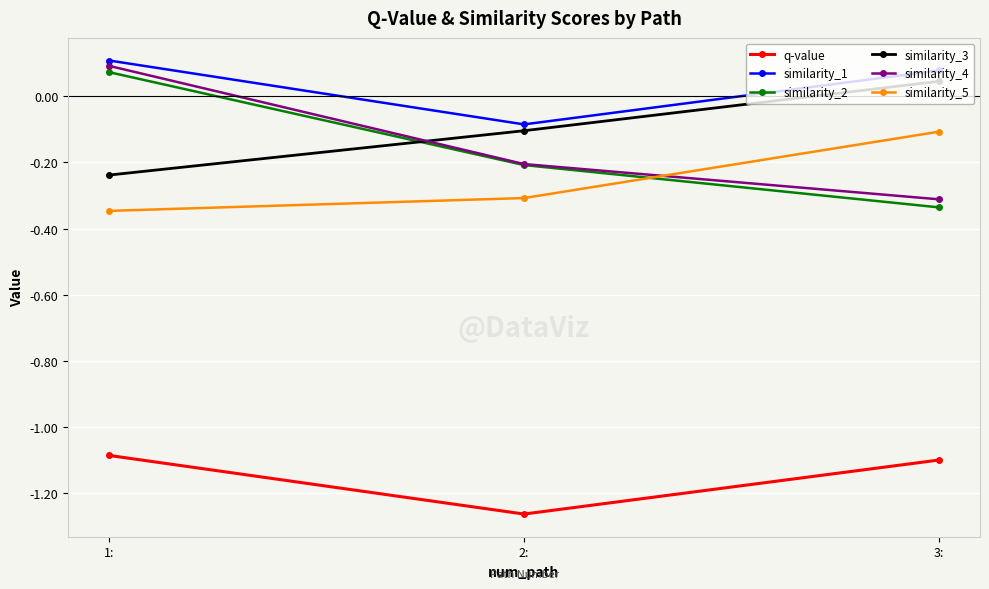

What is the spread (max minus min) of values at 3:?

1.2